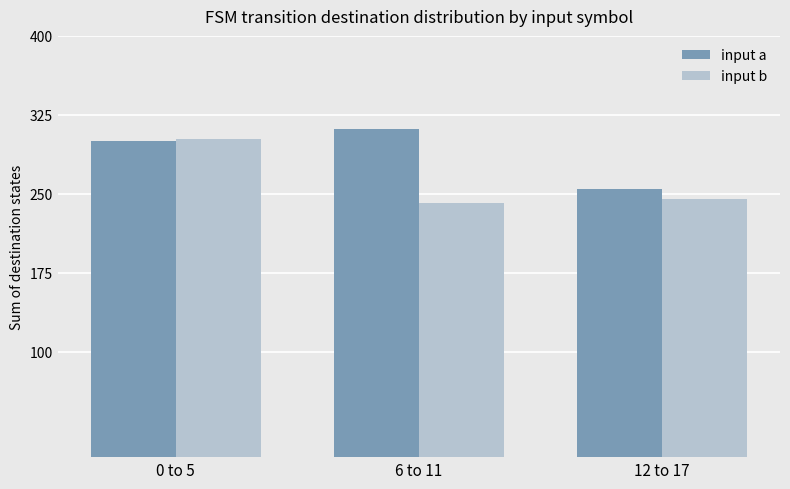

What is the difference between the highest and lowest values at 12 to 17?

10